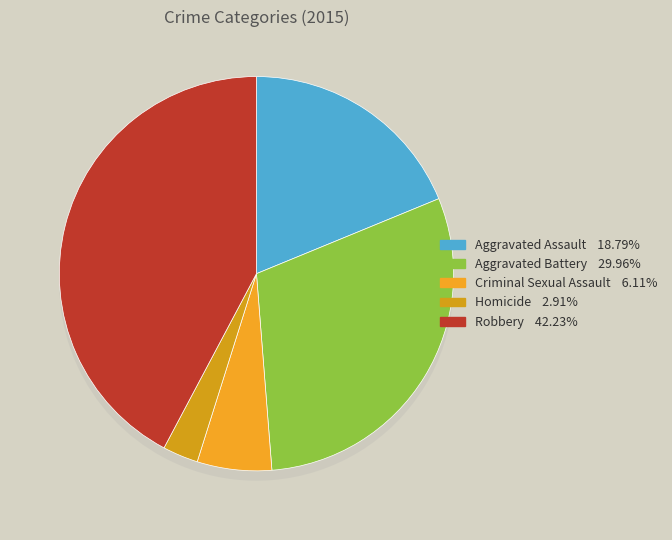

Count the number of slices in the pie.

5